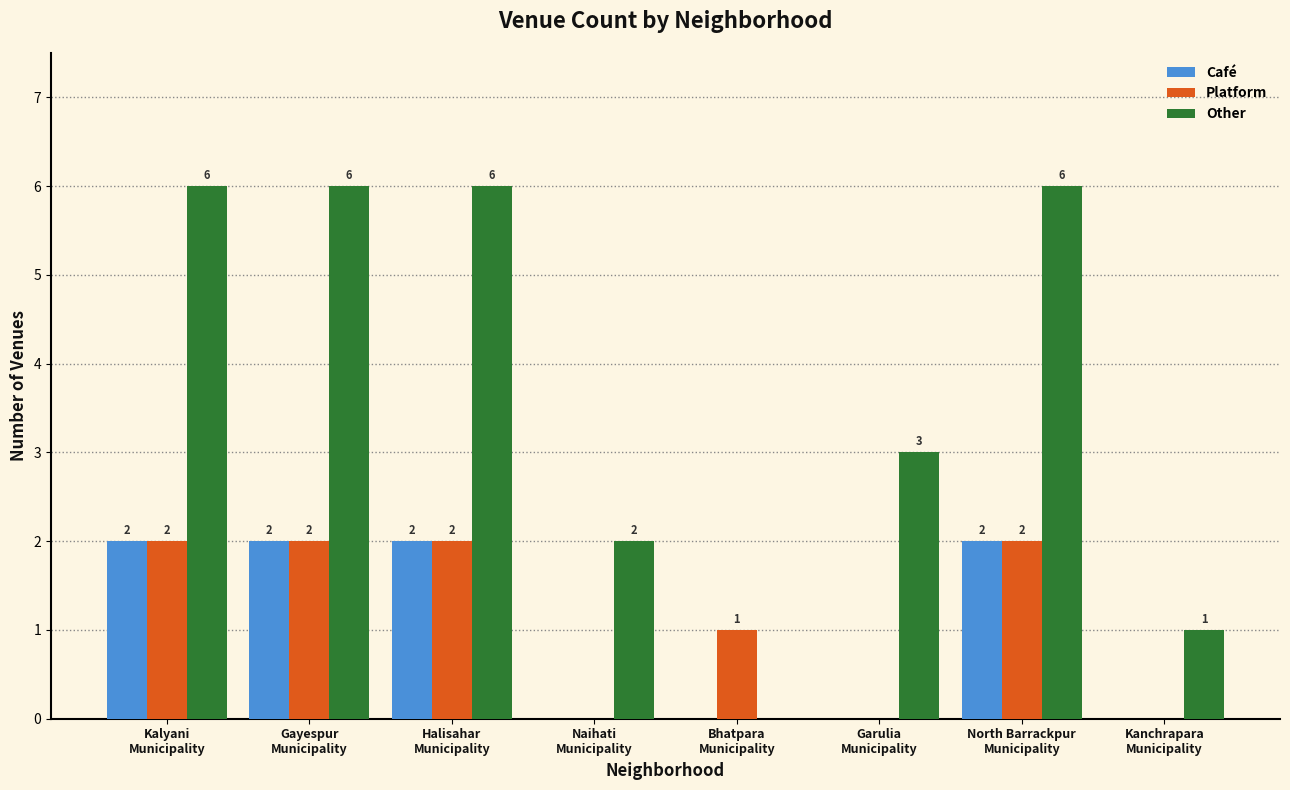

What is the greatest value displayed?

6